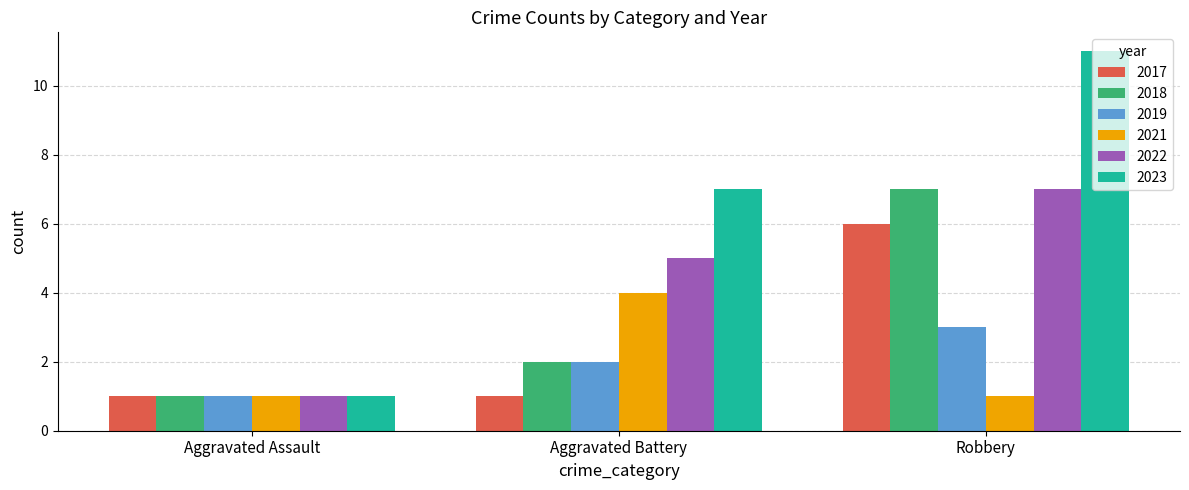

Reading left to right, extract all data points from this chart.

2017: 1	1	6
2018: 1	2	7
2019: 1	2	3
2021: 1	4	1
2022: 1	5	7
2023: 1	7	11